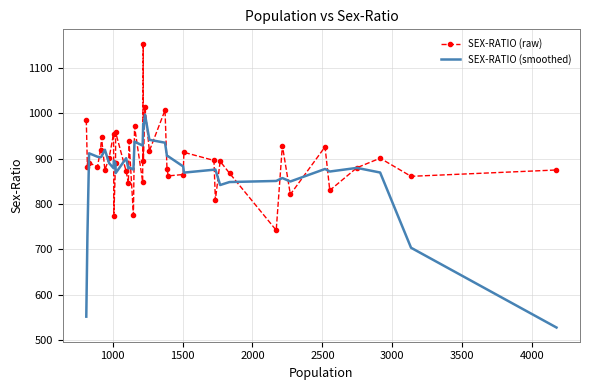

List the series in order of their peak value, highest first.

SEX-RATIO (raw), SEX-RATIO (smoothed)